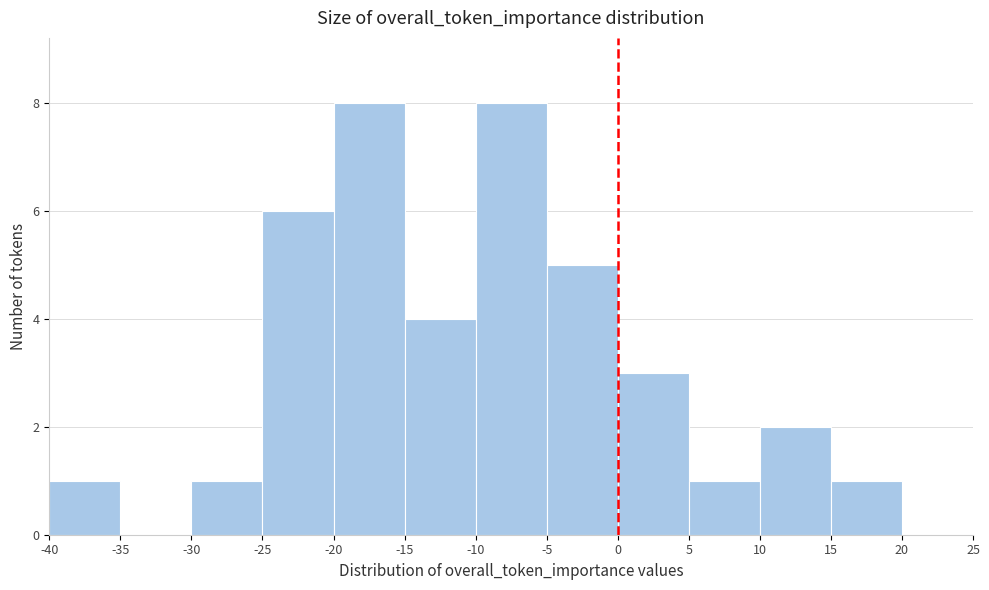

How tall is the bar that spans -30 to -25 on the x-axis? The values are not printed on the chart, so give them approximately, as read against the axis.

1